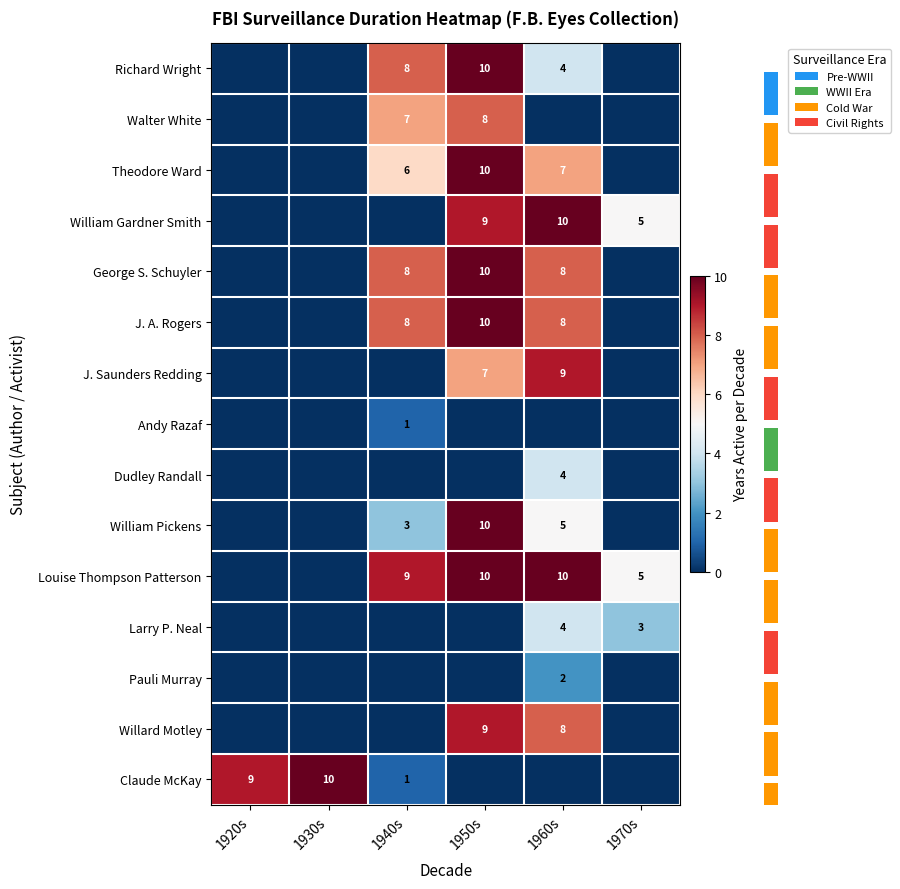

Count the number of categories in the chart.

6